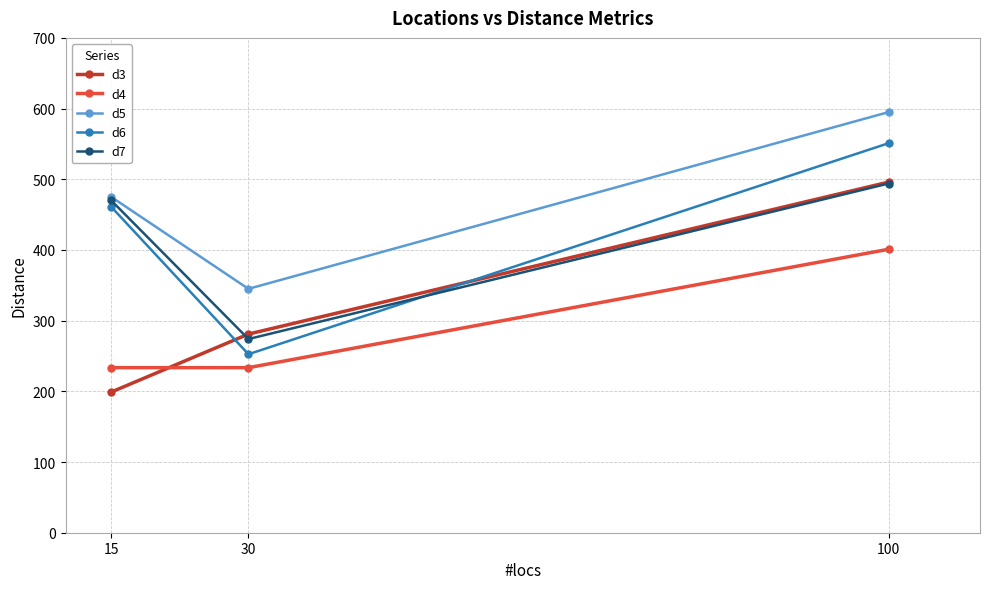

What is the spread (max minus min) of values at 30?

111.5